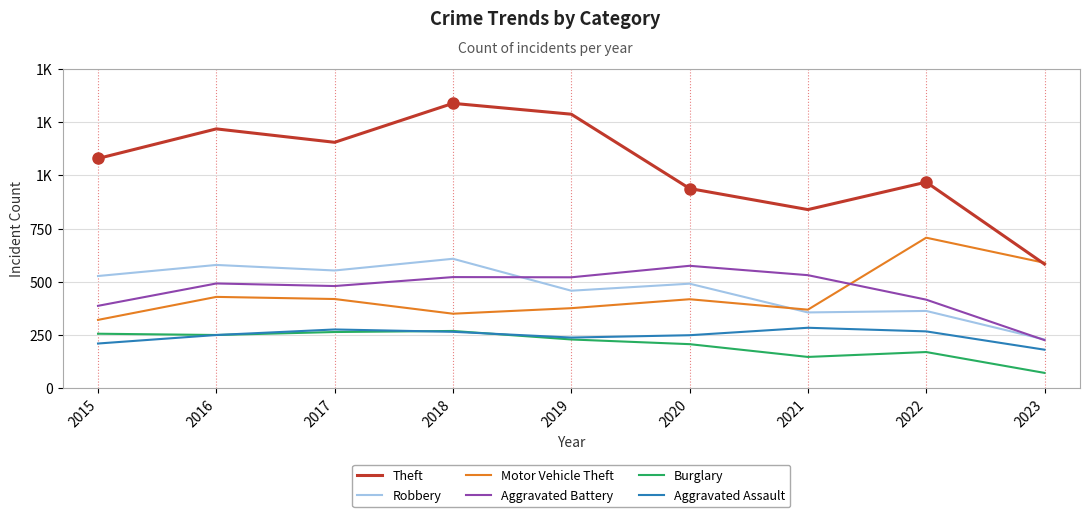

Is the value of Robbery at 2019 greater than the value of Aggravated Battery at 2016?

No